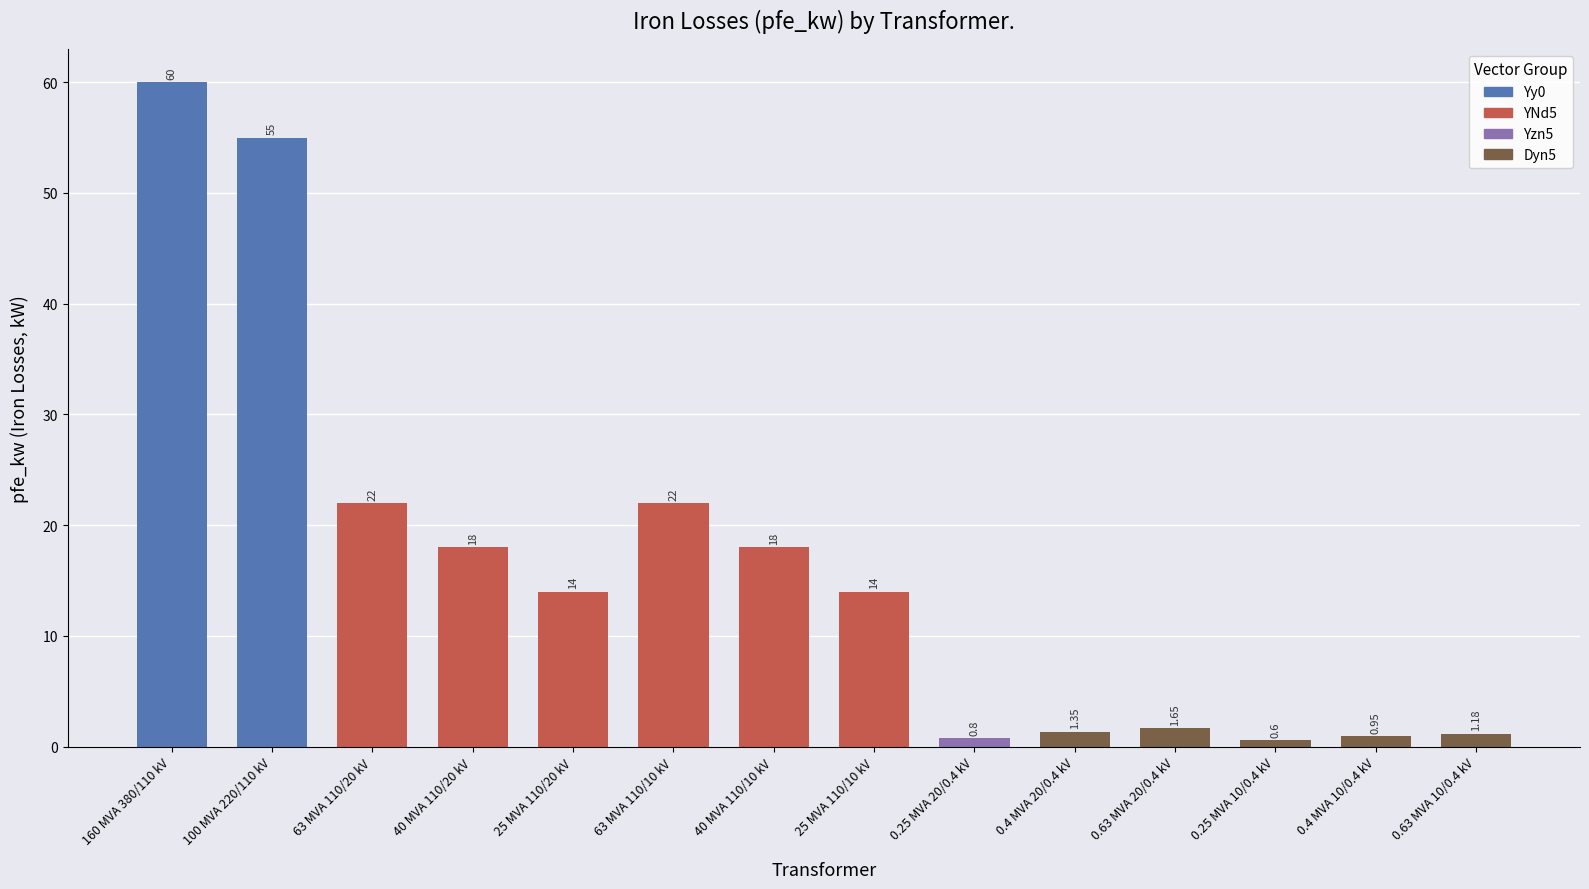

Between 40 MVA 110/10 kV and 25 MVA 110/10 kV, which is larger?

40 MVA 110/10 kV